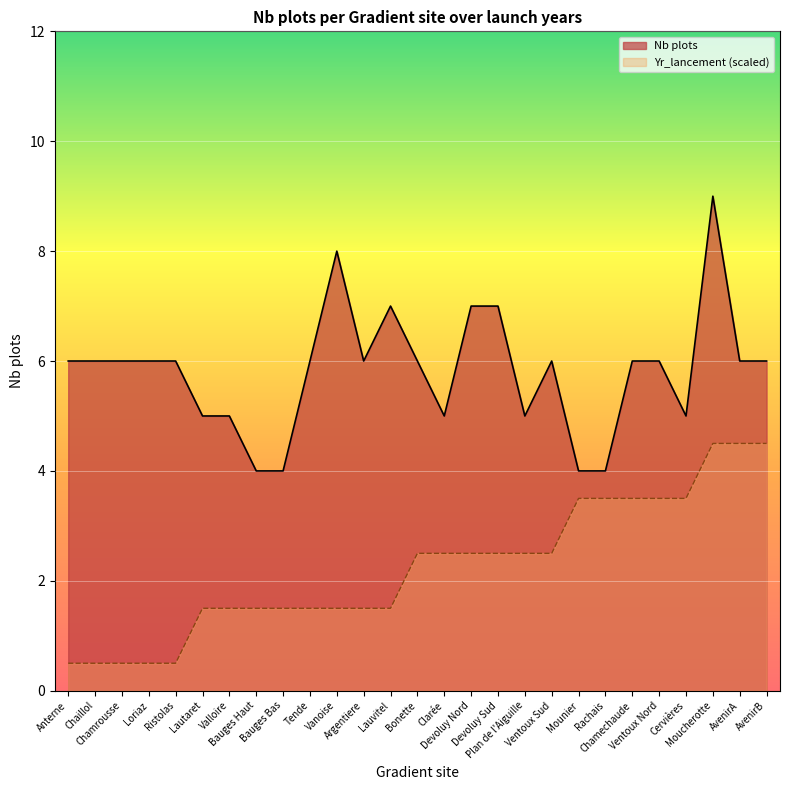

The Nb plots series shows 7.0 at Devoluy Nord. True or false?

True